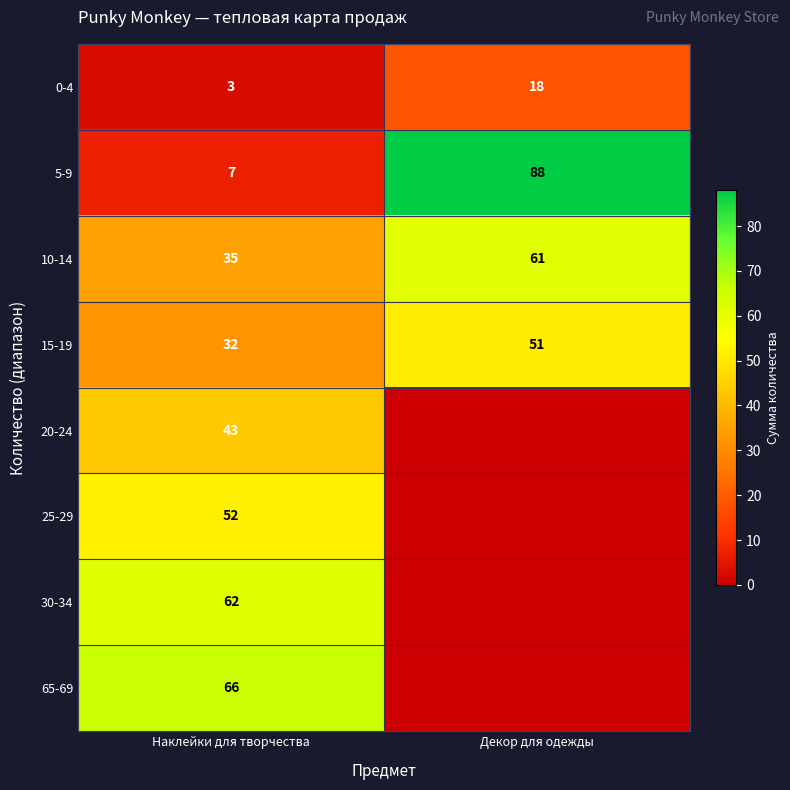

True or false: 15-19 has a value of 8 at Наклейки для творчества.

False